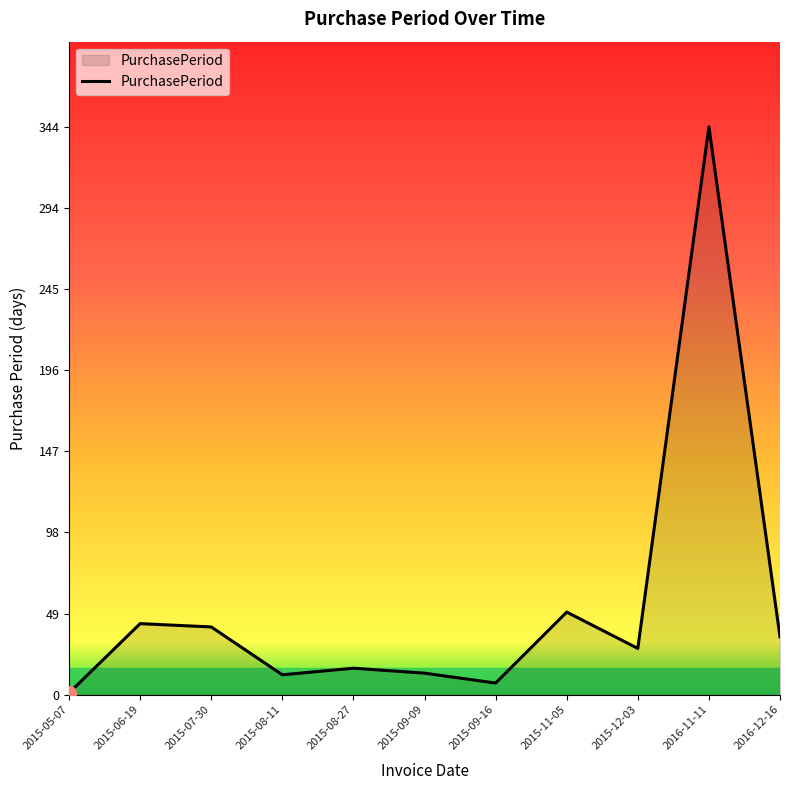

At which label does the data first exceed 28?

2015-06-19